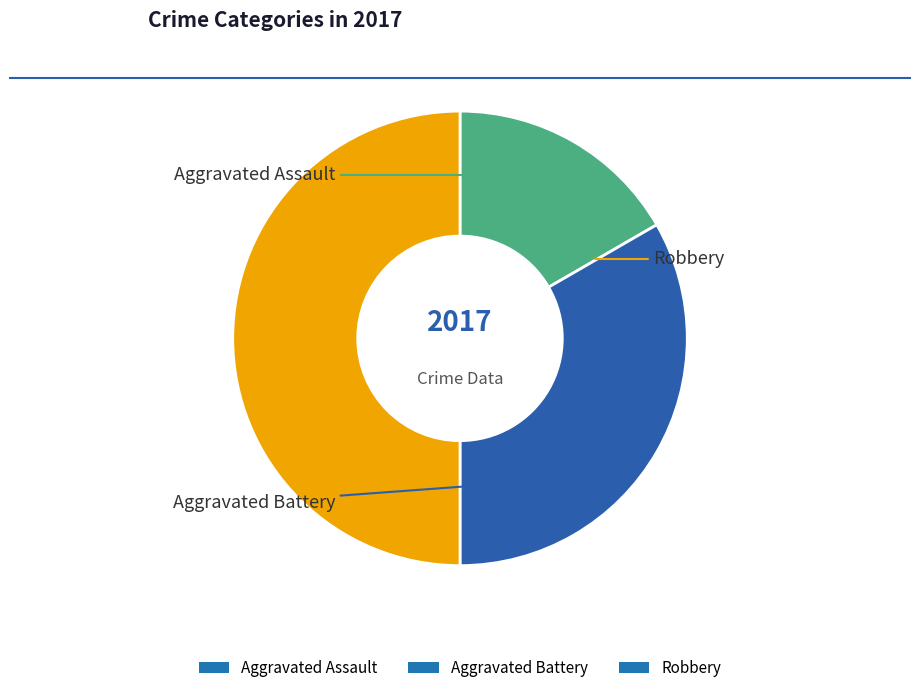

To the nearest percent, what is the difference between the largest and smallest slice percentages?

33%